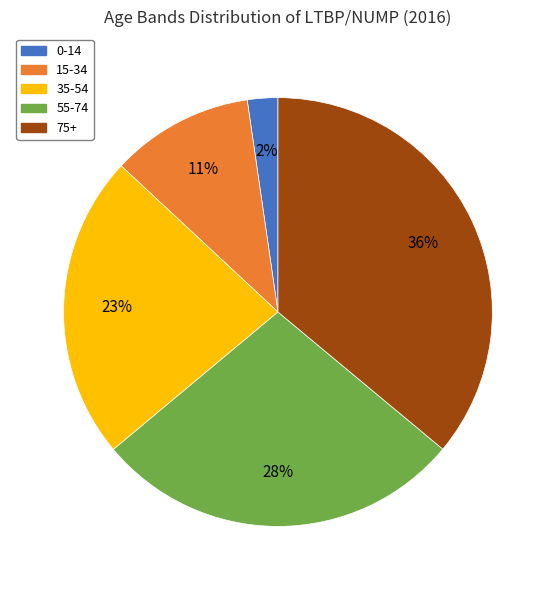

To the nearest percent, what portion does 15-34 represent?

11%